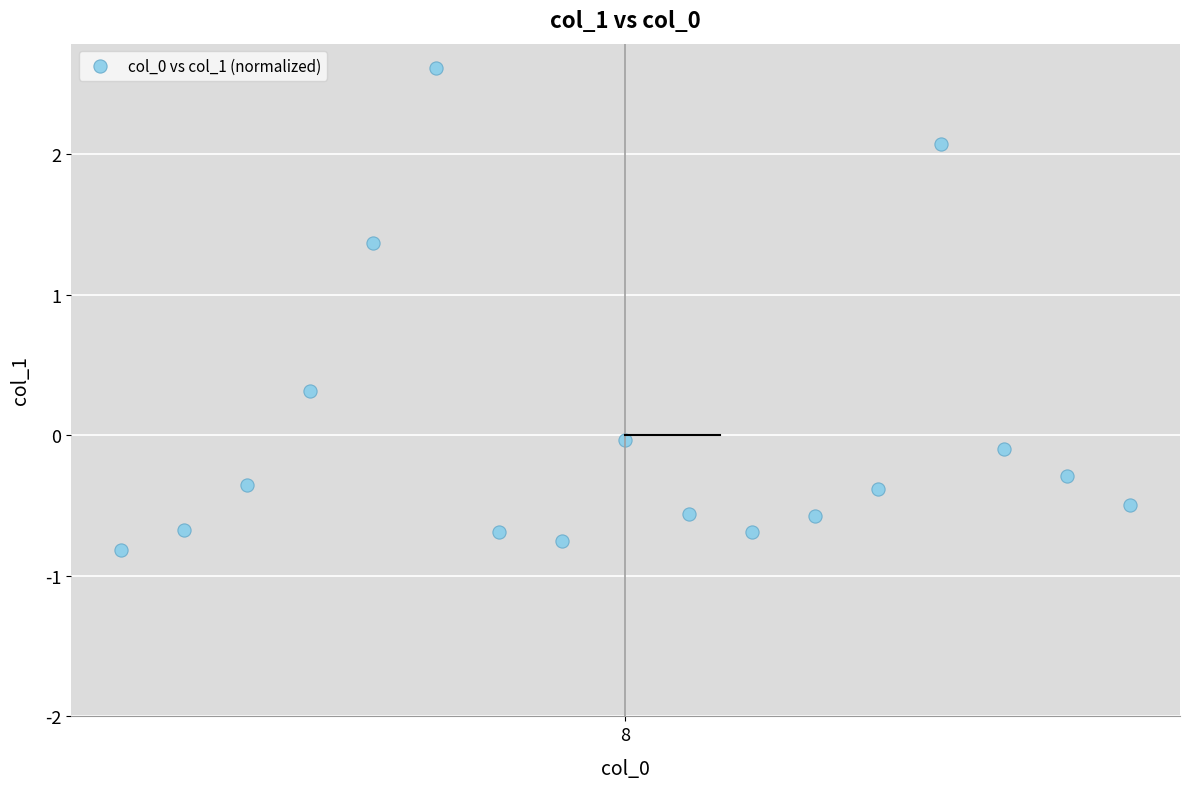

What is the range of Y values (max minus min)?

3.4